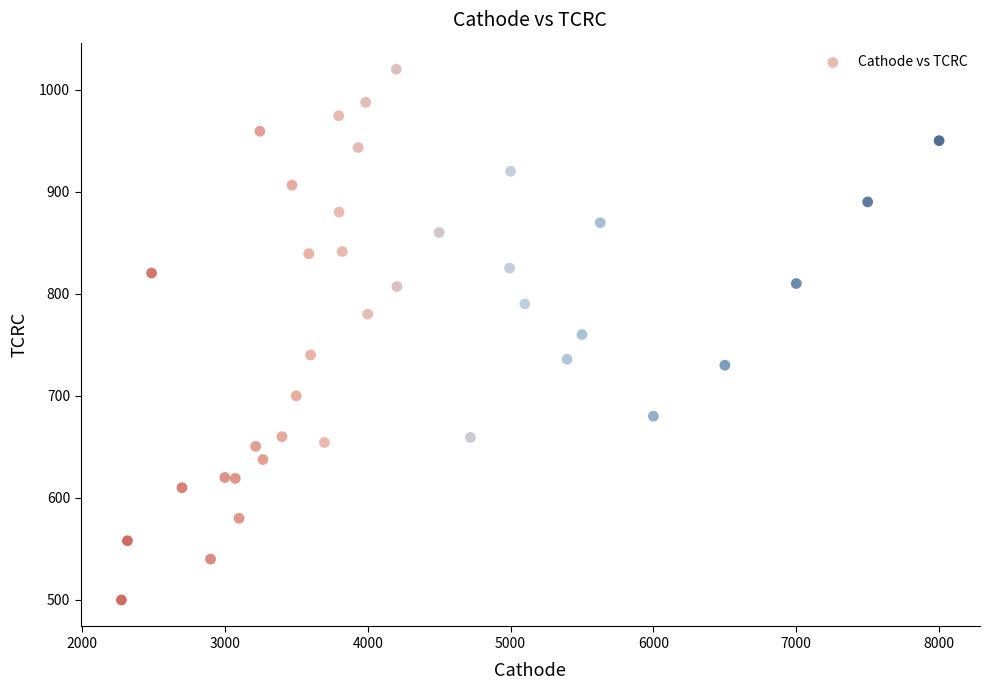

What is the range of X values (max minus min)?

5724.0